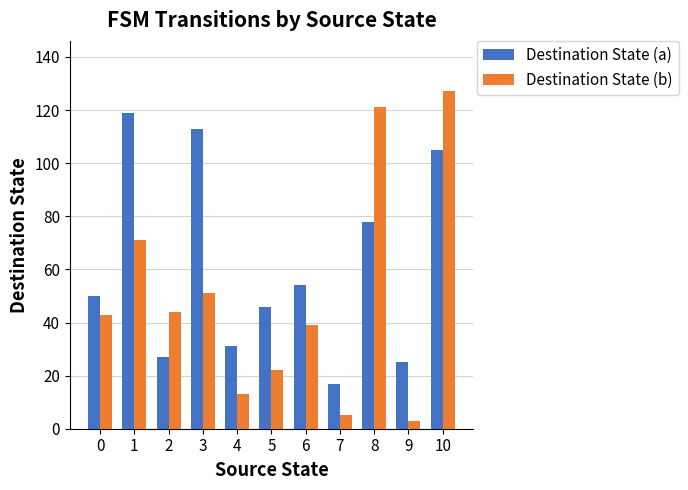

Which label corresponds to the largest value in the chart?

10